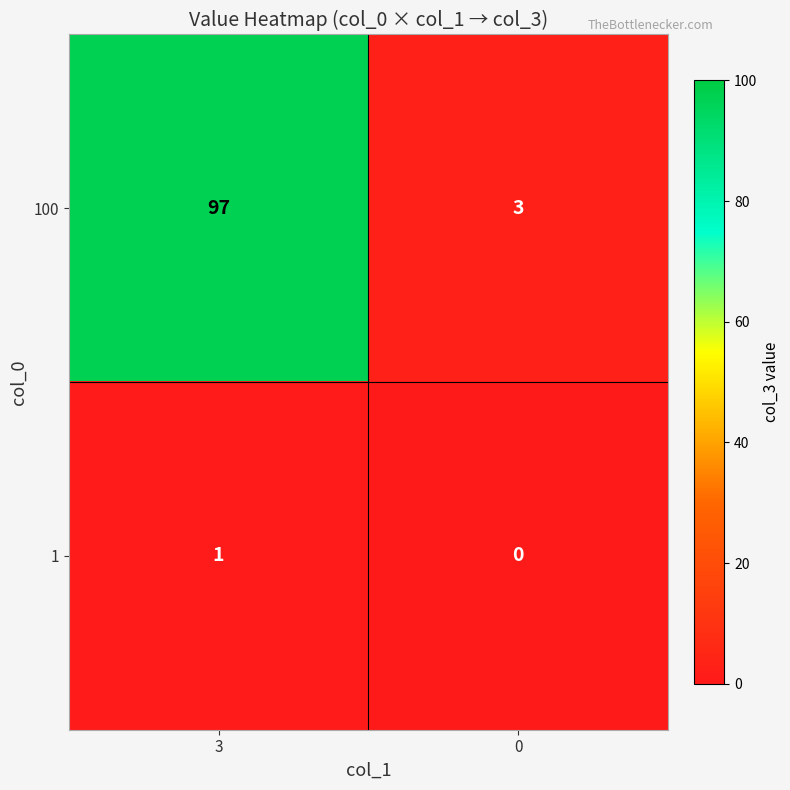

Between 3 and 0, which series saw the biggest shift?

100